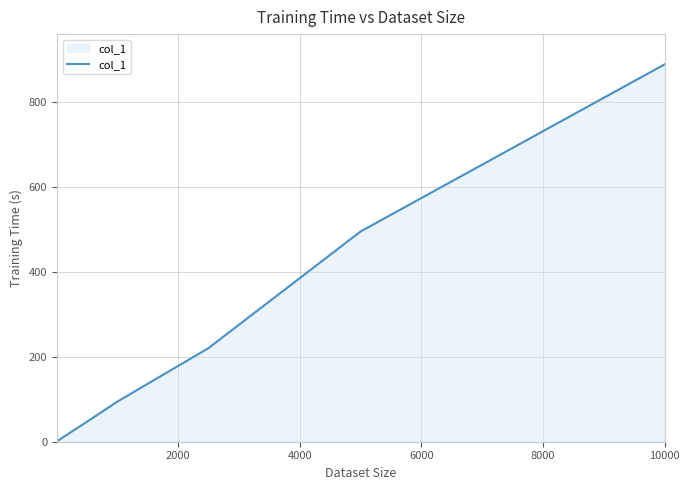

Count the number of categories in the chart.

7